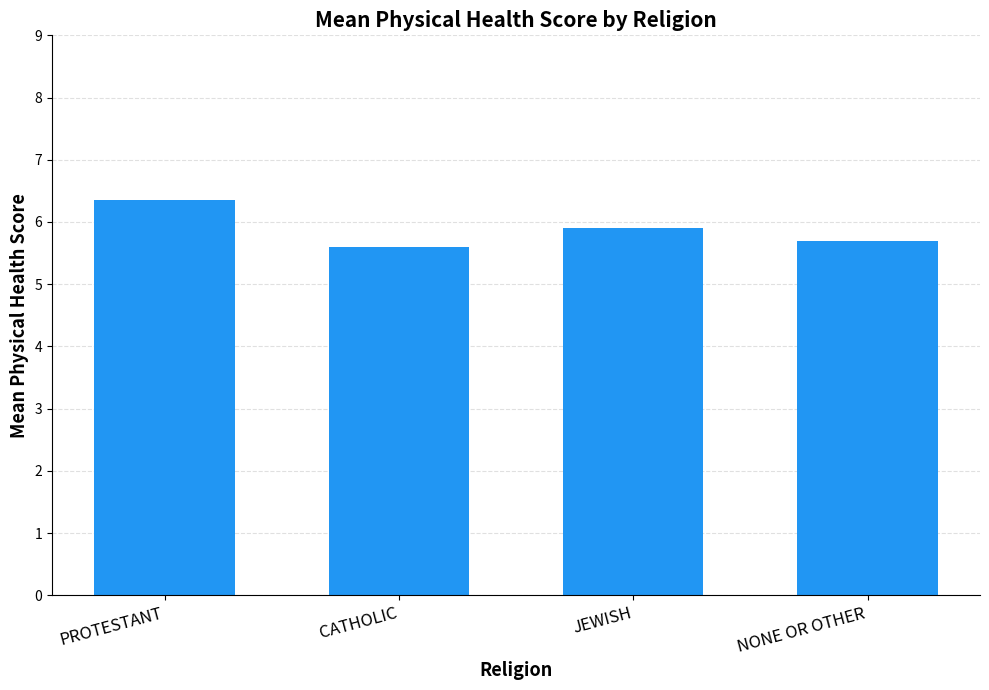

How many data points does each series have?

4